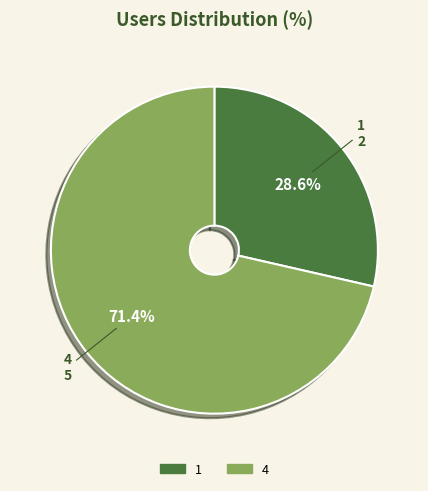

To the nearest percent, what is the combined percentage of 4 and 1?

100%